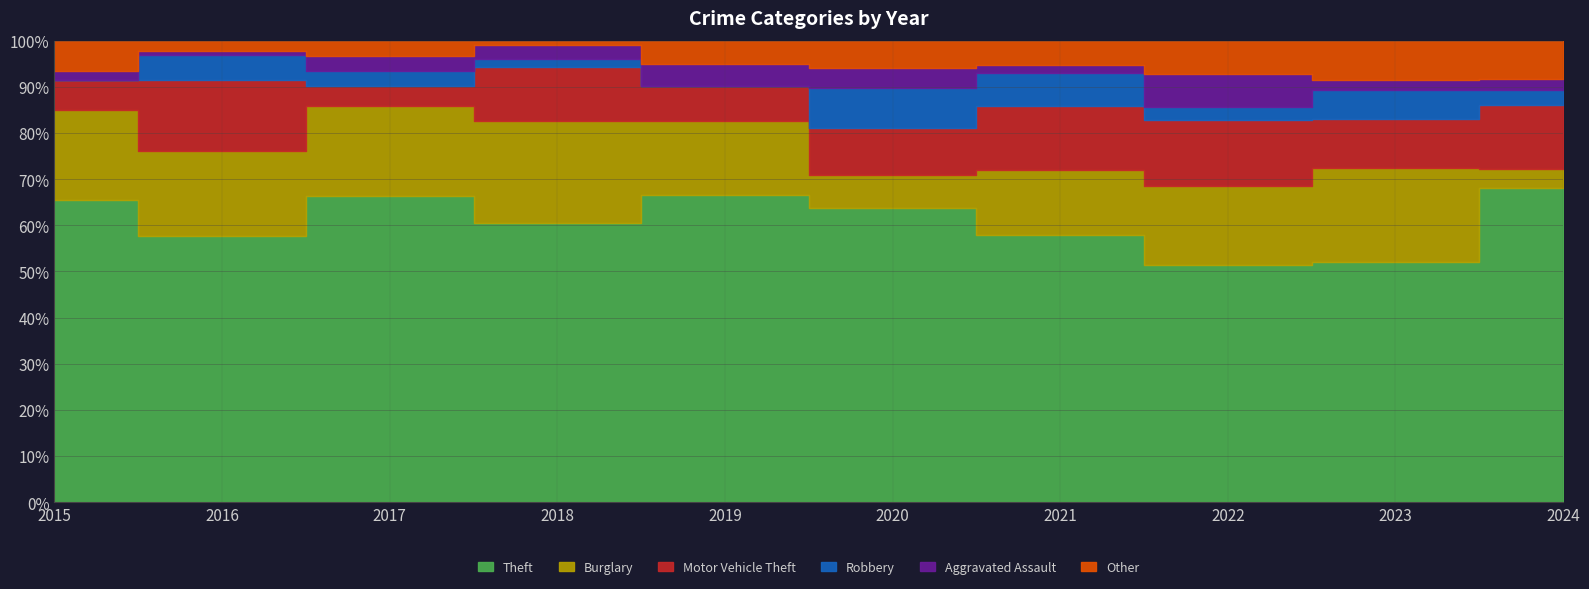

Where does the Theft series first go above 61?

2016